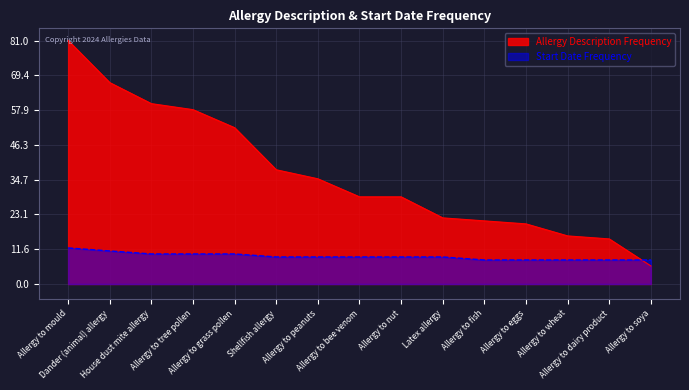

What is the label of the 1st point from the left?

Allergy to mould